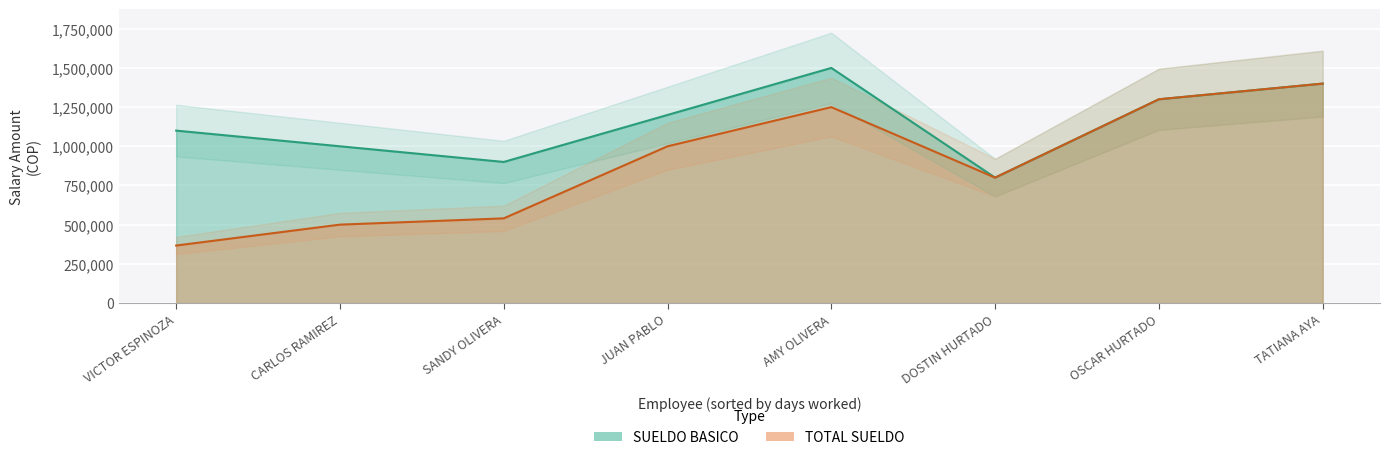

What is the sum of the SUELDO BASICO values at AMY OLIVERA and VICTOR ESPINOZA?

2600000